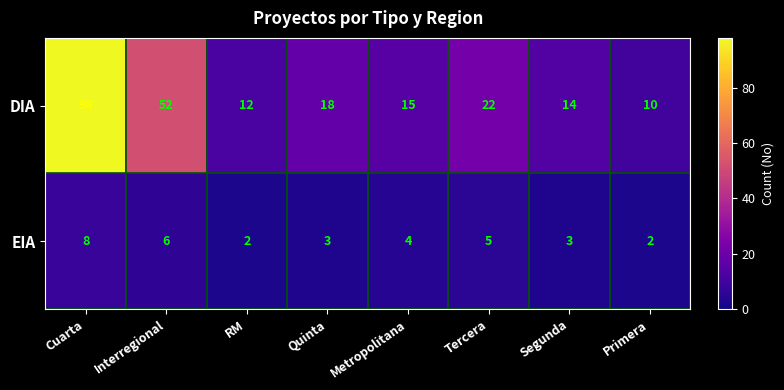

True or false: DIA has a value of 10 at Primera.

True